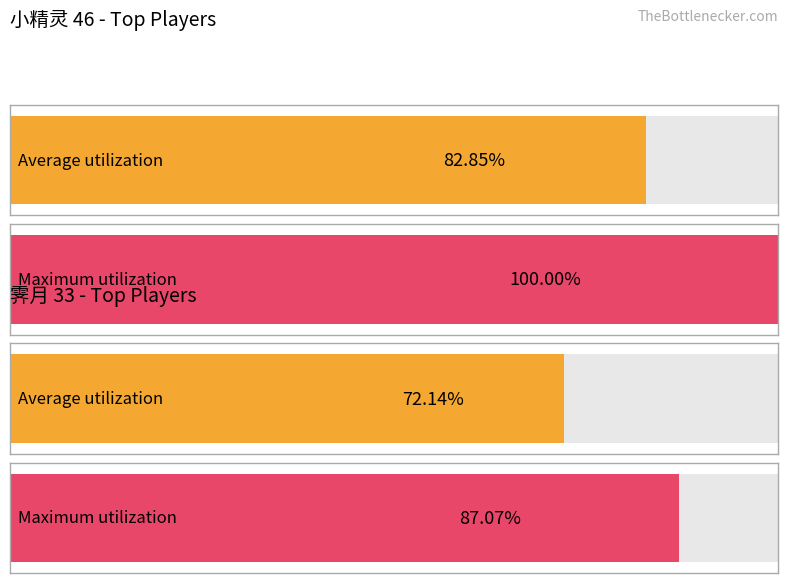

Does the chart contain stacked bars?

No